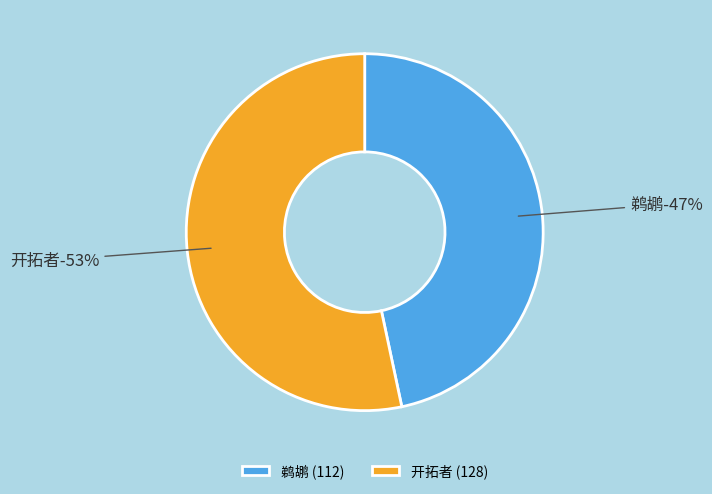

How many segments does this pie chart have?

2